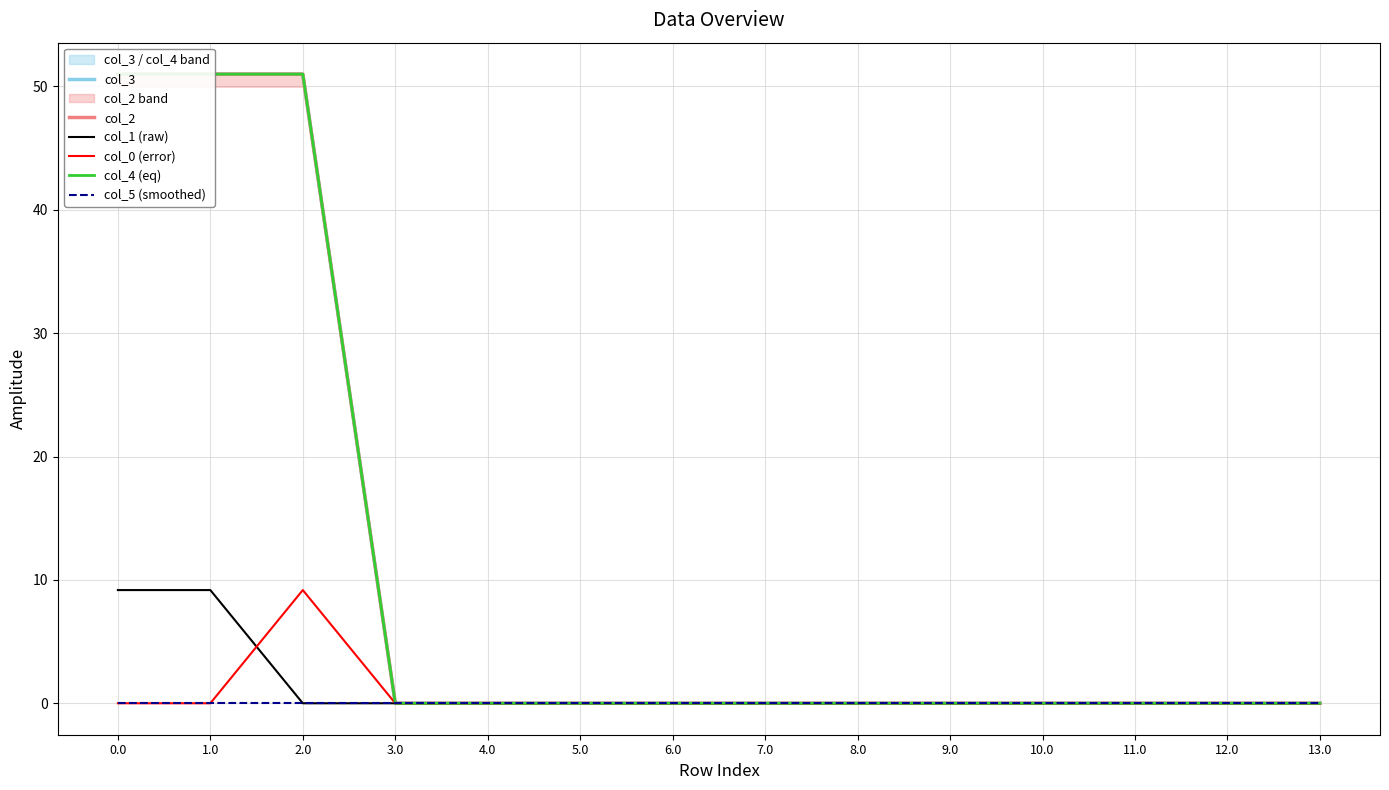

Which series has the largest total across all categories?

col_3